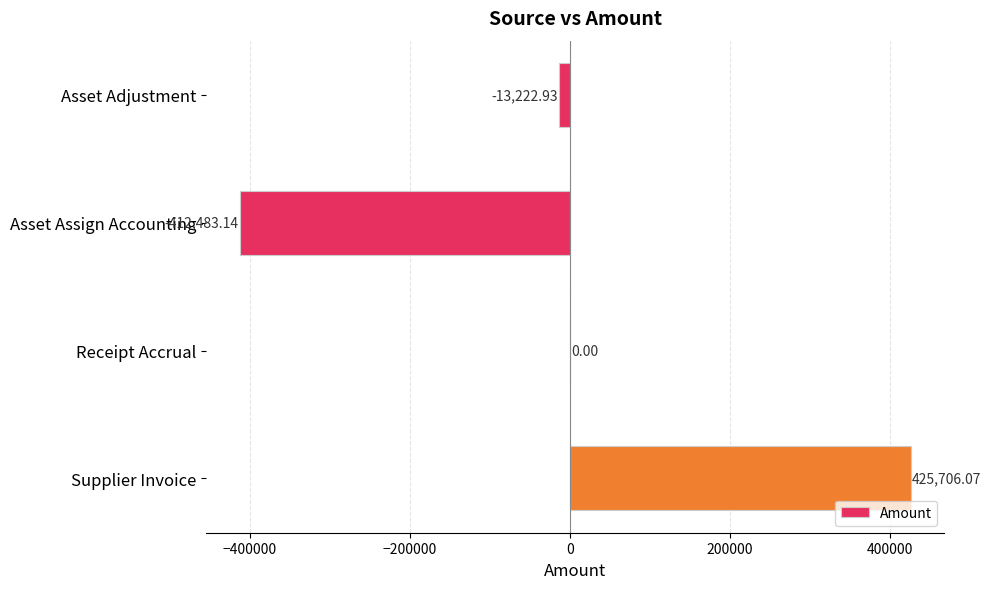

How many categories are shown in the chart?

4